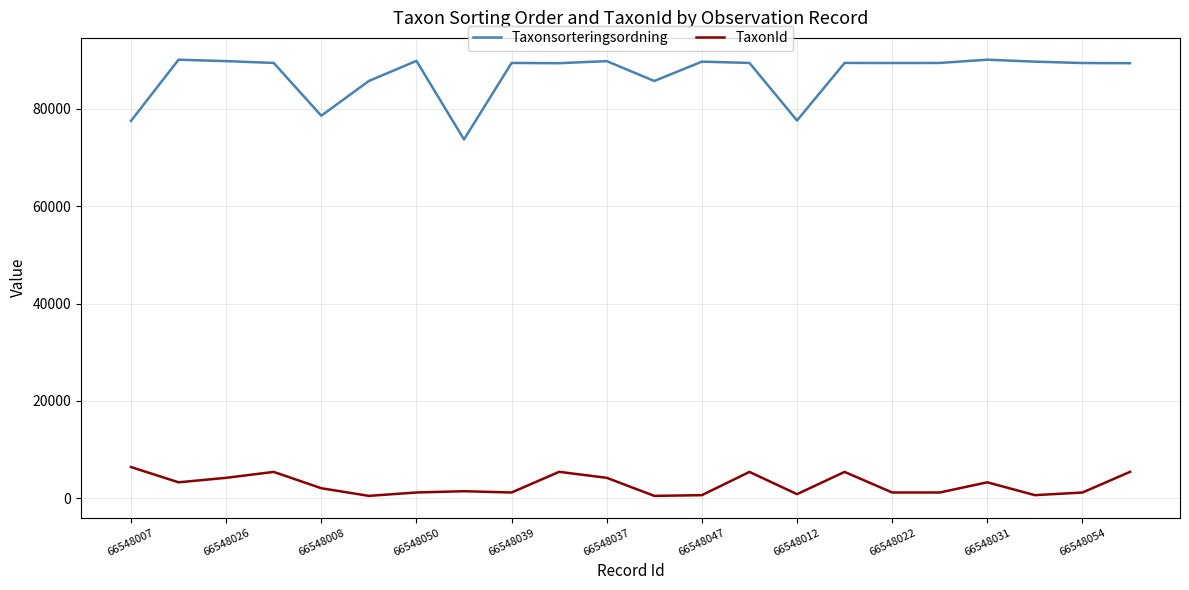

In Taxonsorteringsordning, how many points are higher than both neighbors (excluding endpoints)?

7